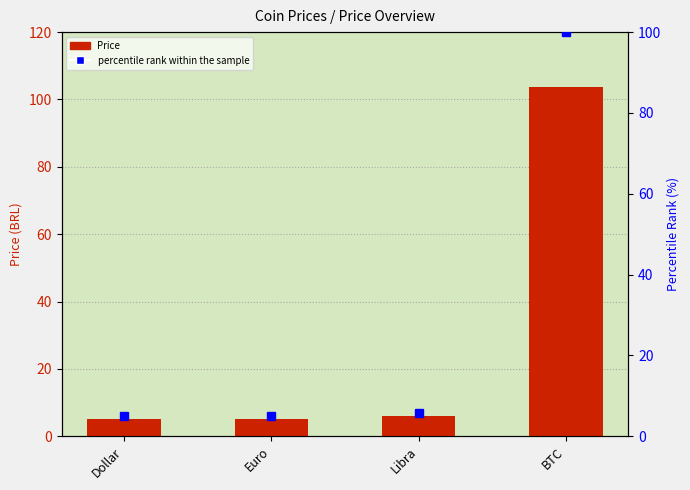

The value of percentile rank within the sample at Libra is 9.6. True or false?

False